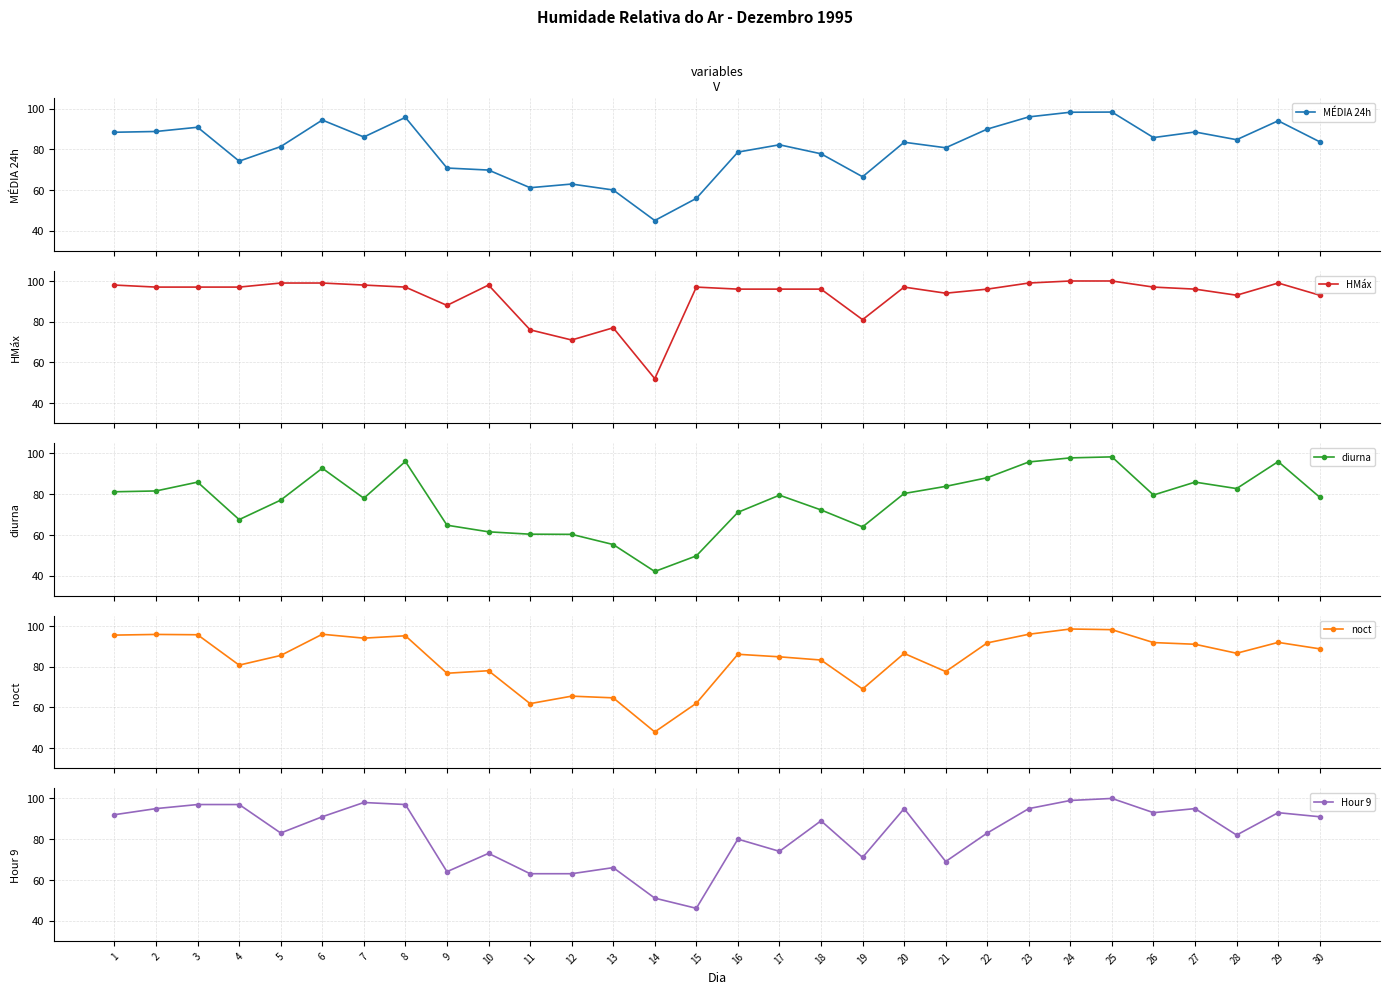

At which category does diurna reach its first local peak?

3